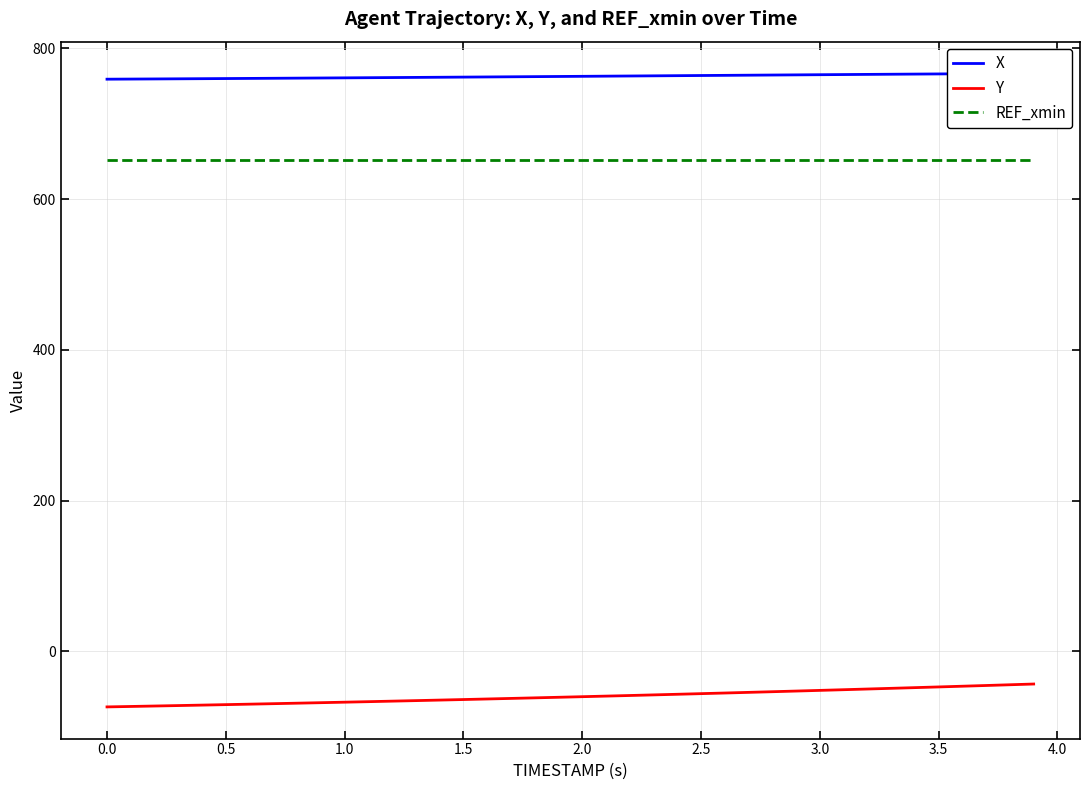

Which series has the largest total across all categories?

X